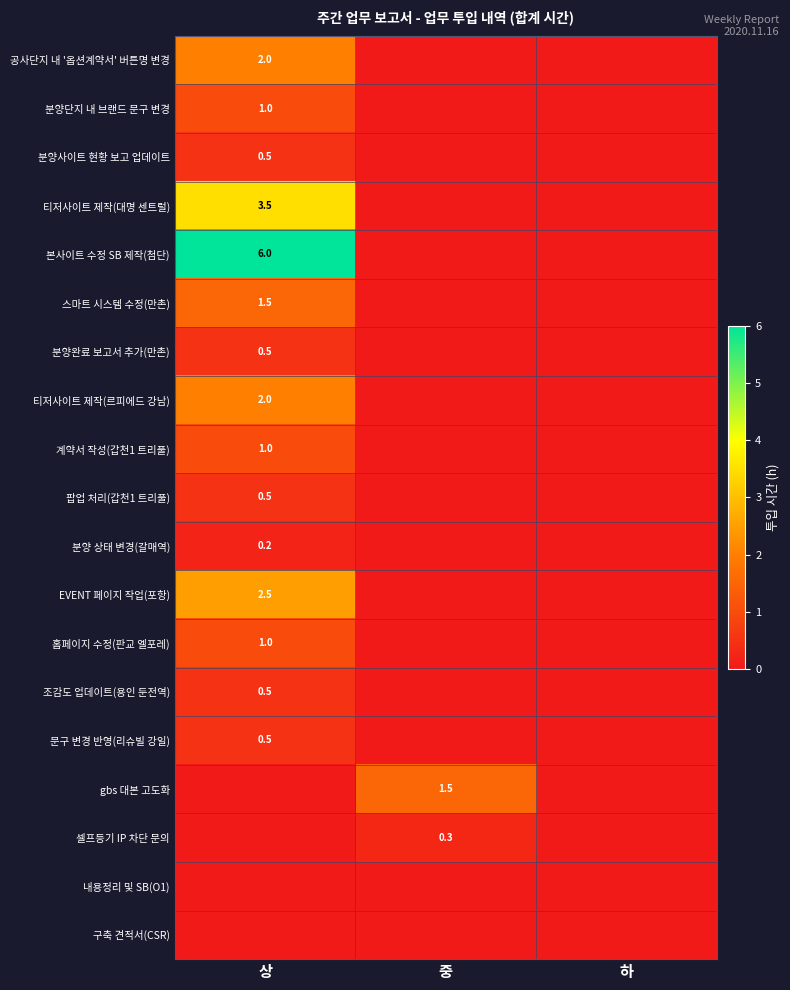

The 분양 상태 변경(갈매역) series shows 0.2 at 상. True or false?

True